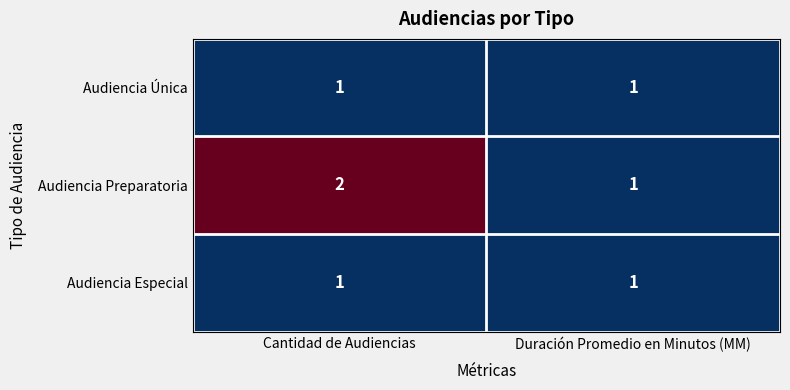

What is the sum of the Audiencia Preparatoria values at Duración Promedio en Minutos (MM) and Cantidad de Audiencias?

3